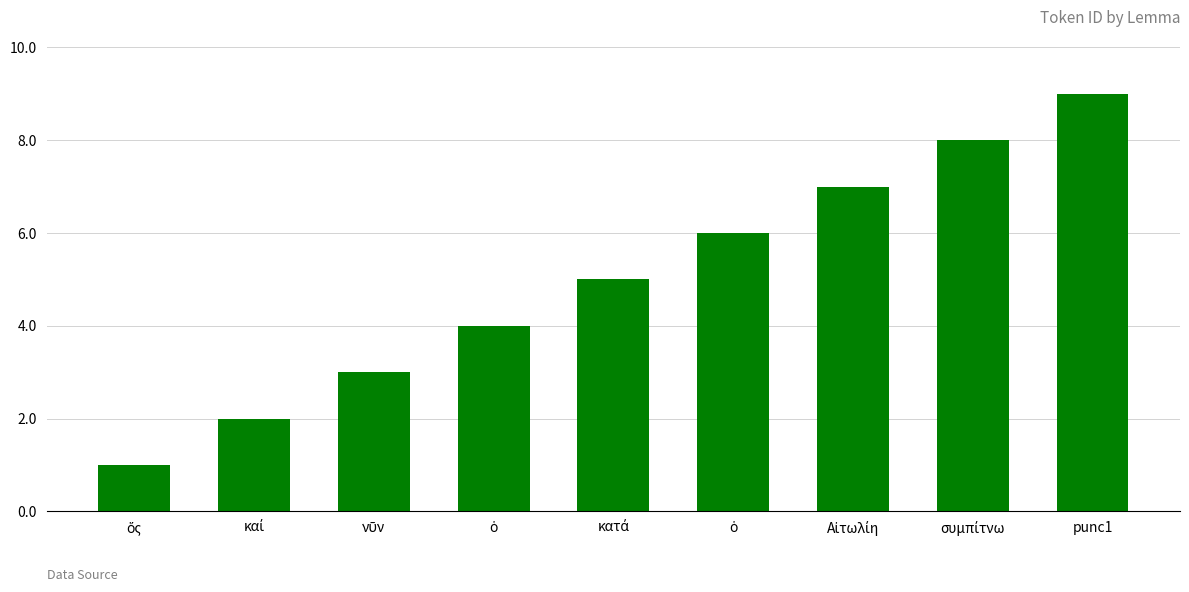

How many data points are less than 5?

4